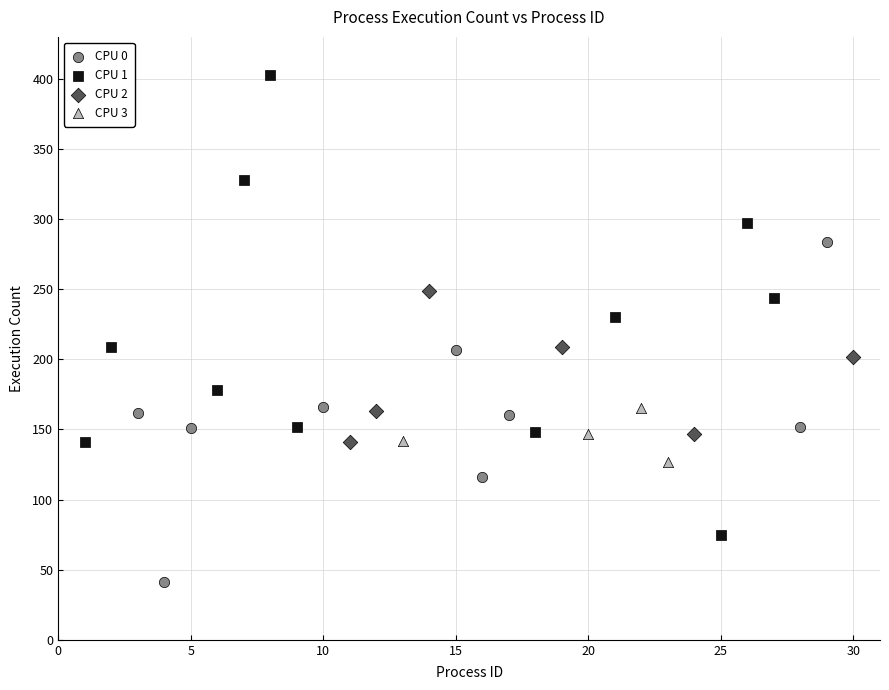

What are all the series names shown in the legend?

CPU 0, CPU 1, CPU 2, CPU 3